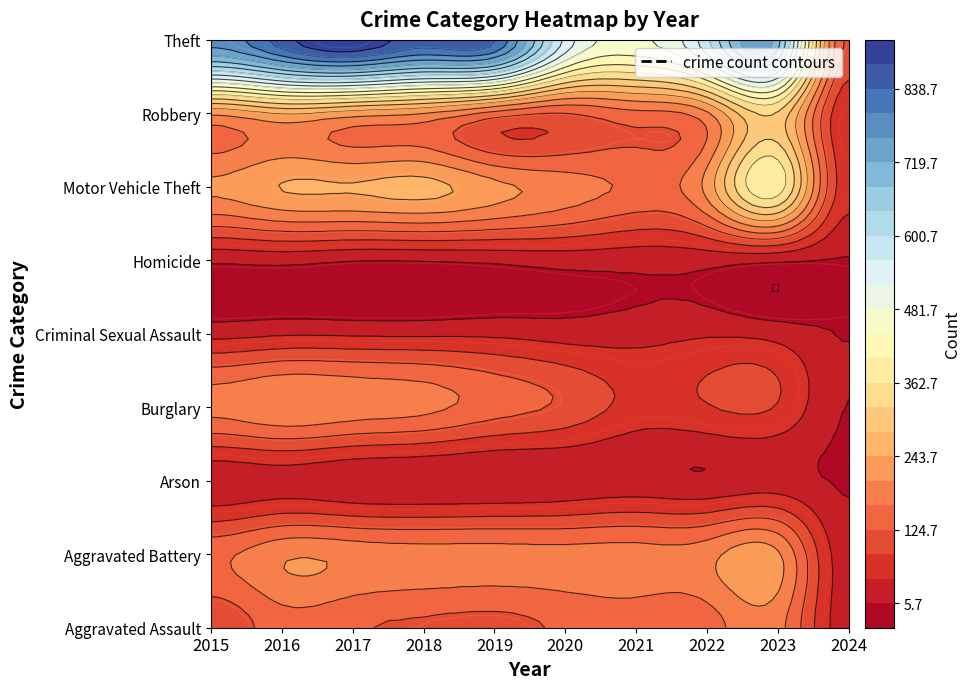

What is the difference between the Criminal Sexual Assault values at 2023 and 2019?

8